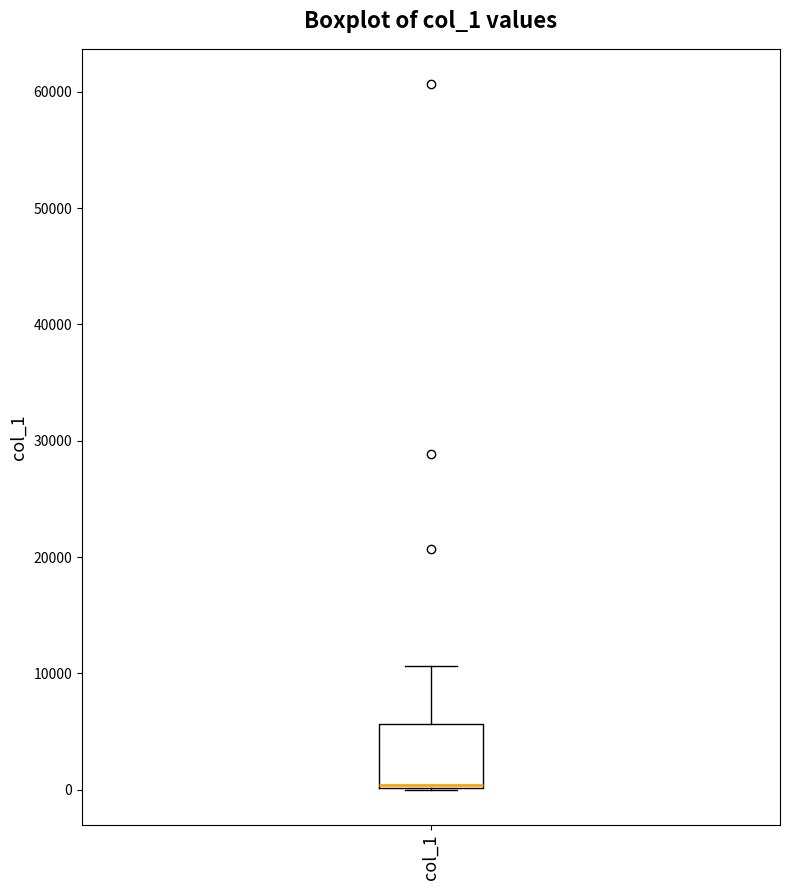

Read this box plot against the y-axis: the position of the median line, the range covered by the box, and the ends of both whiskers. The values are not printed on the chart, so give them approximately, as read against the axis.

median 0, box 0 to 6000, whiskers 0 to 11000